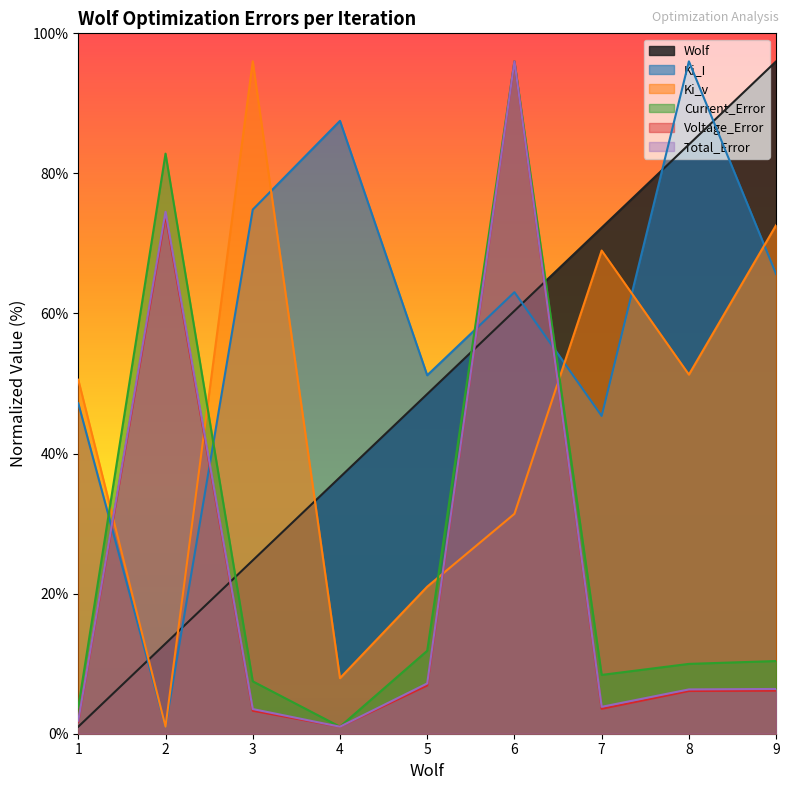

What is the total value across all series at 3?

209.9